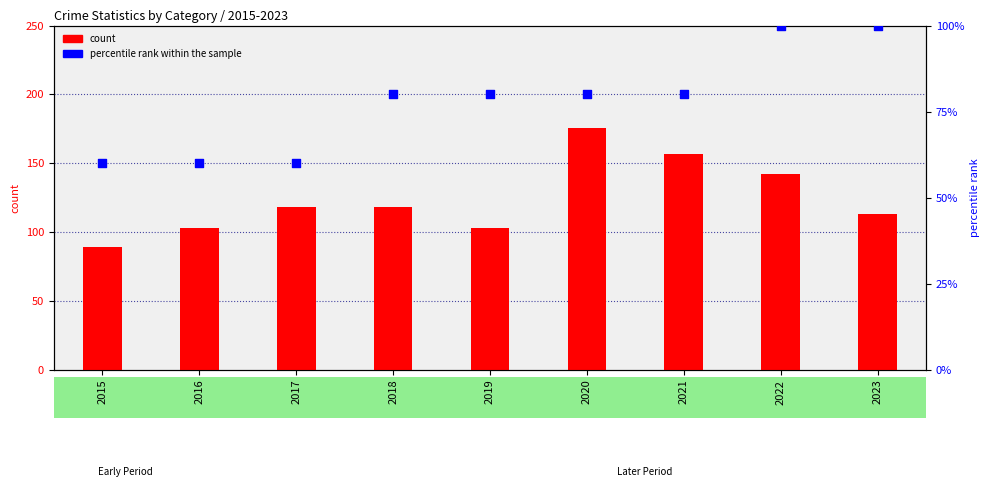

At which category is the sum across all series the highest?

2020